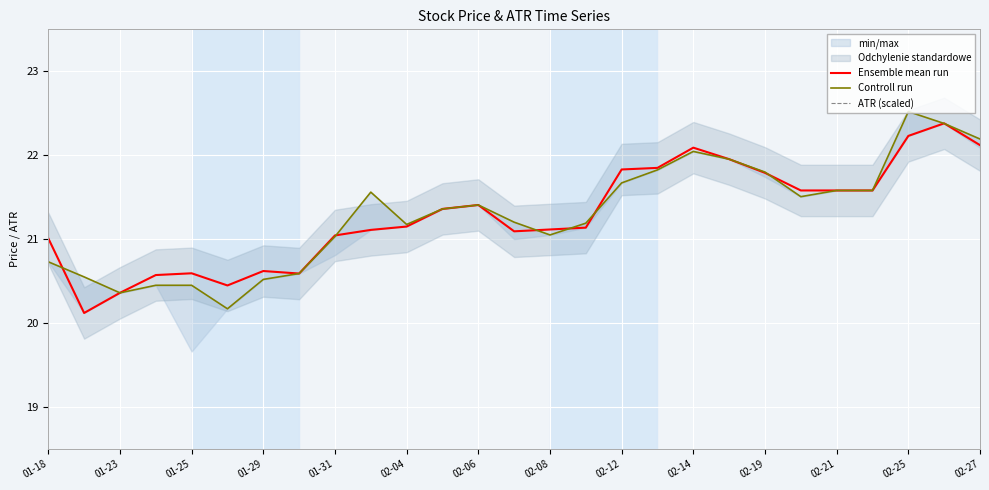

What is the smallest value displayed?

20.1